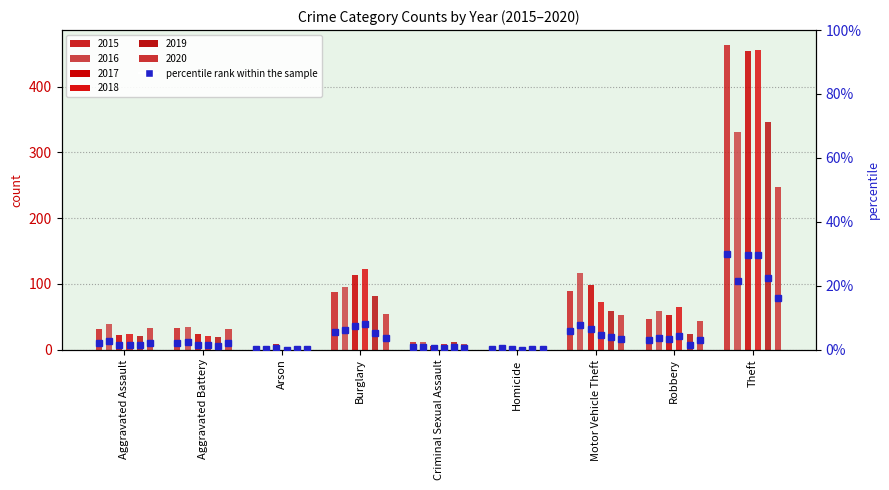

What is the average value of the 2015 series?

85